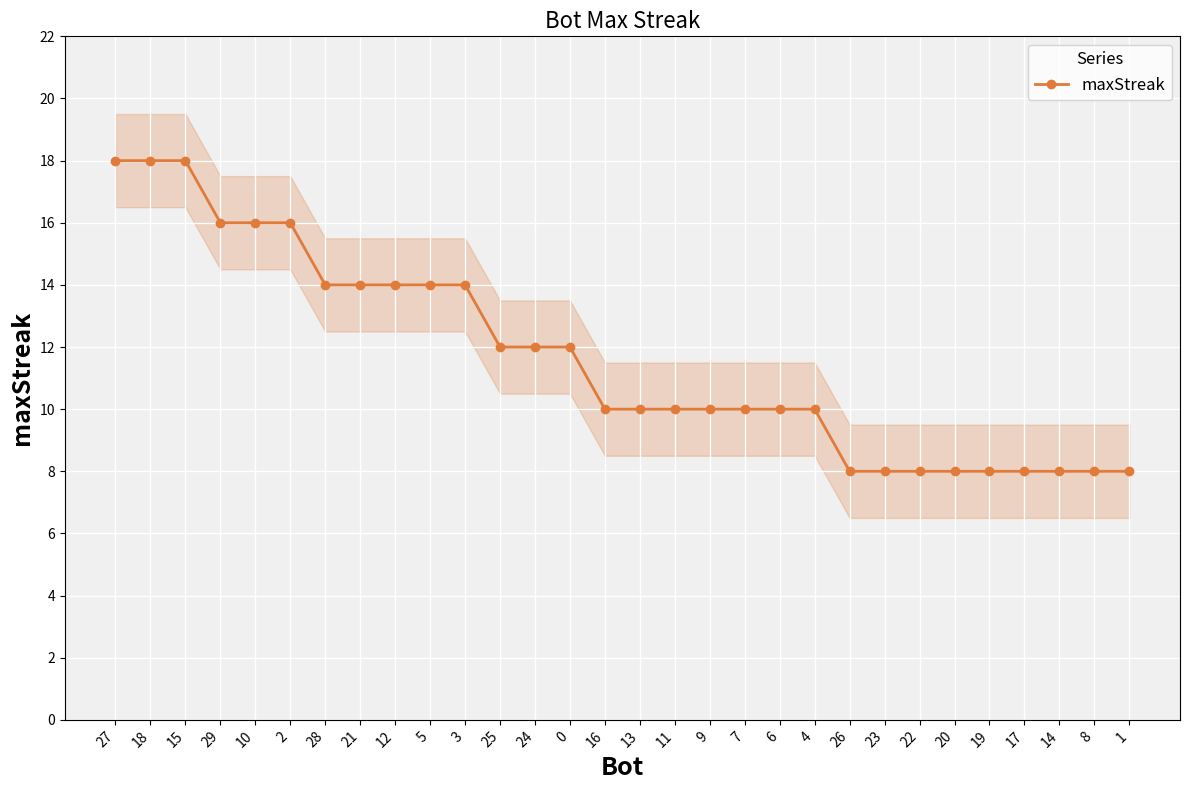

Does the chart display data point markers on the line(s)?

Yes